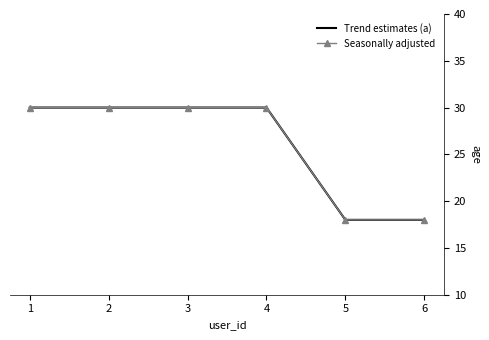

How many lines are shown in the chart?

2